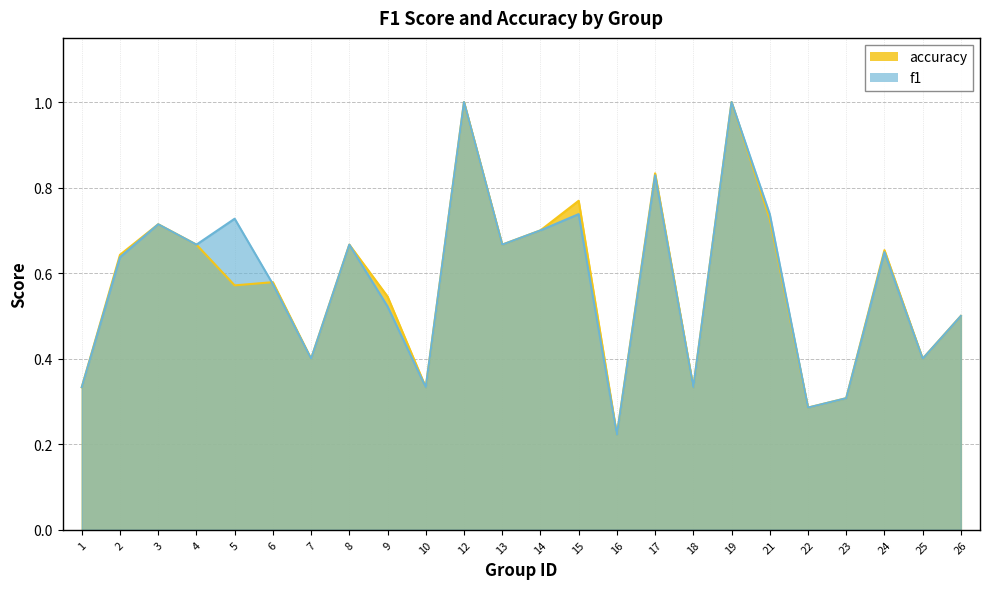

Between 17 and 5, which is larger?

17